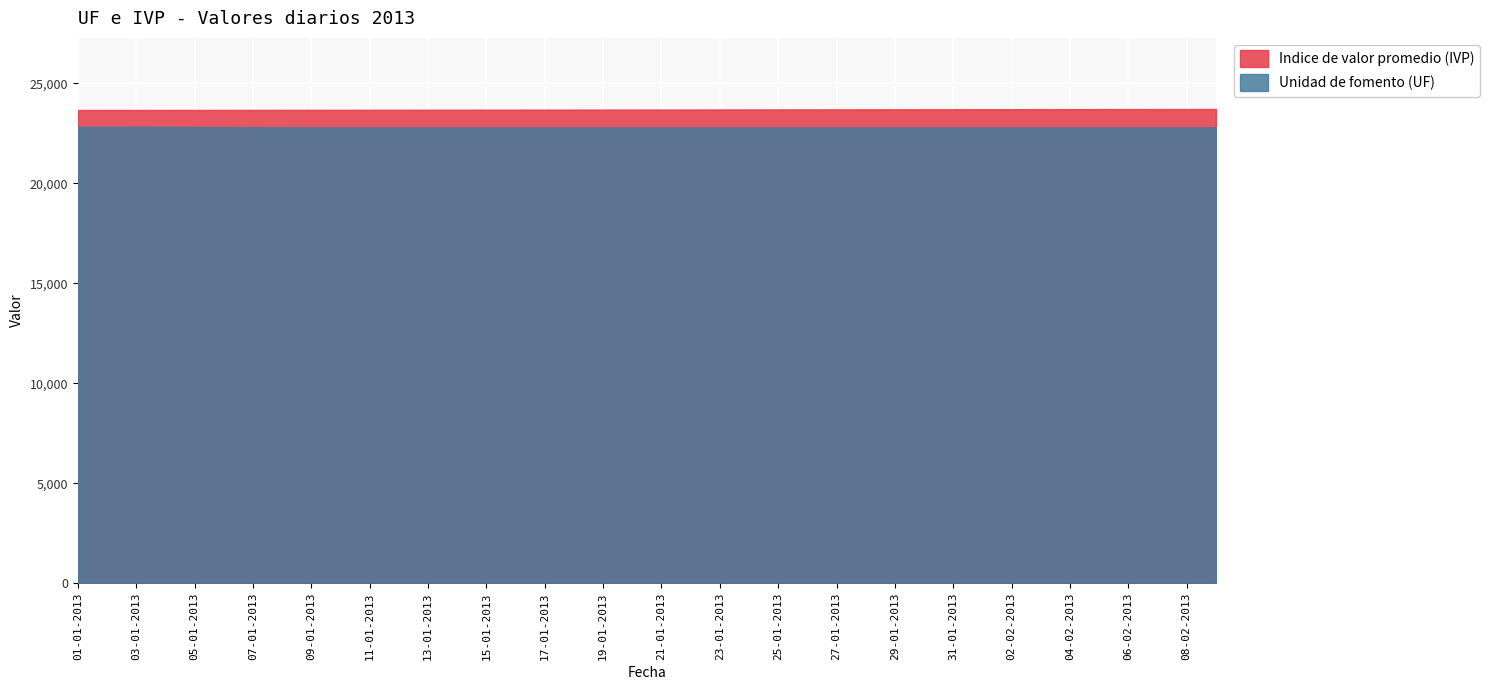

The value of Indice de valor promedio (IVP) at 30-01-2013 is 8163.4. True or false?

False